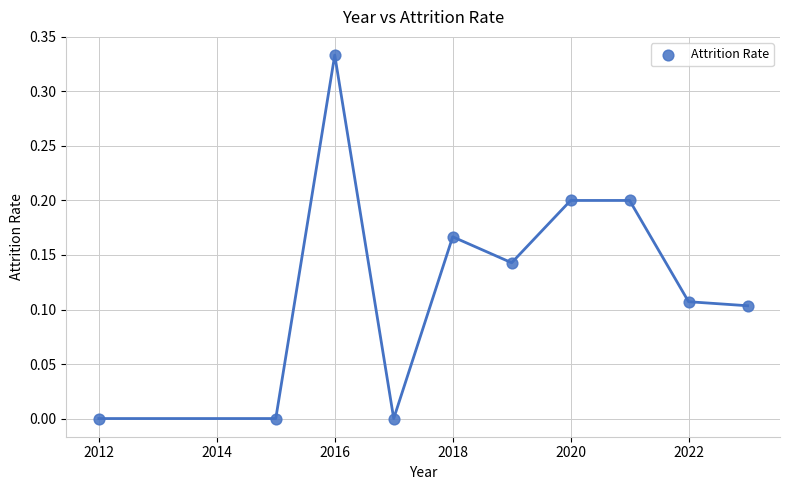

What is the average X value?

2018.3